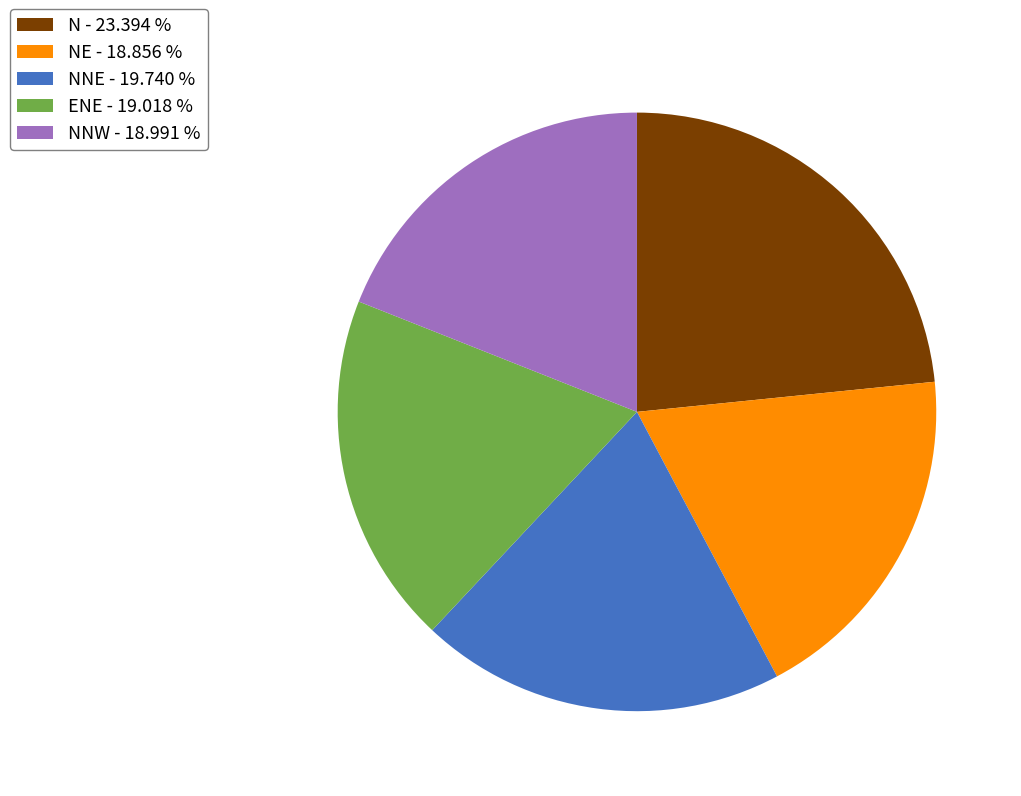

Approximately how many times larger is the value at ENE - 19.018 % compared to N - 23.394 %?

0.8